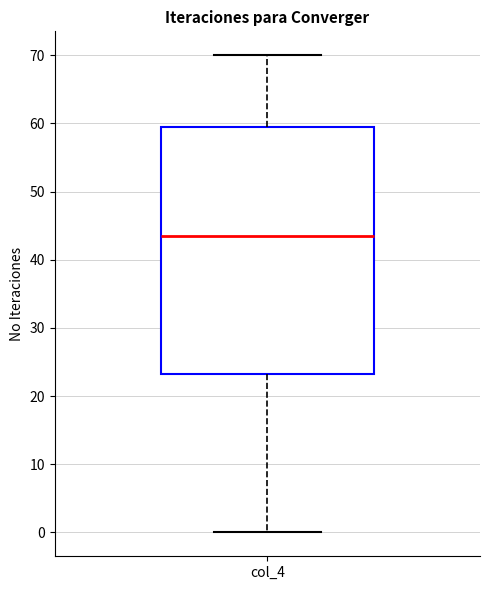

Transcribe this box plot: give where the median line is, the range the box spans, and where the two whiskers end, as read against the y-axis. The values are not printed on the chart, so give them approximately, as read against the axis.

median 44, box 23 to 60, whiskers 0 to 70